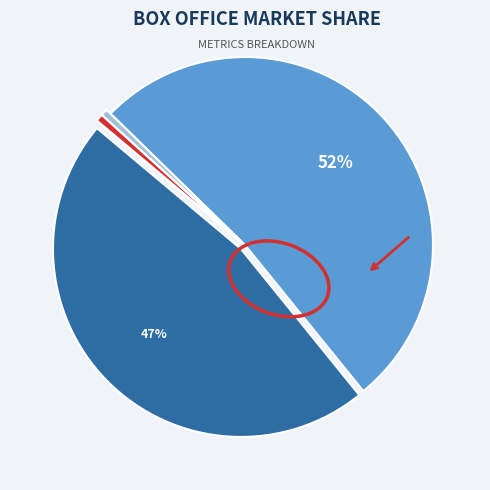

To the nearest percent, what is the average slice percentage?

20%